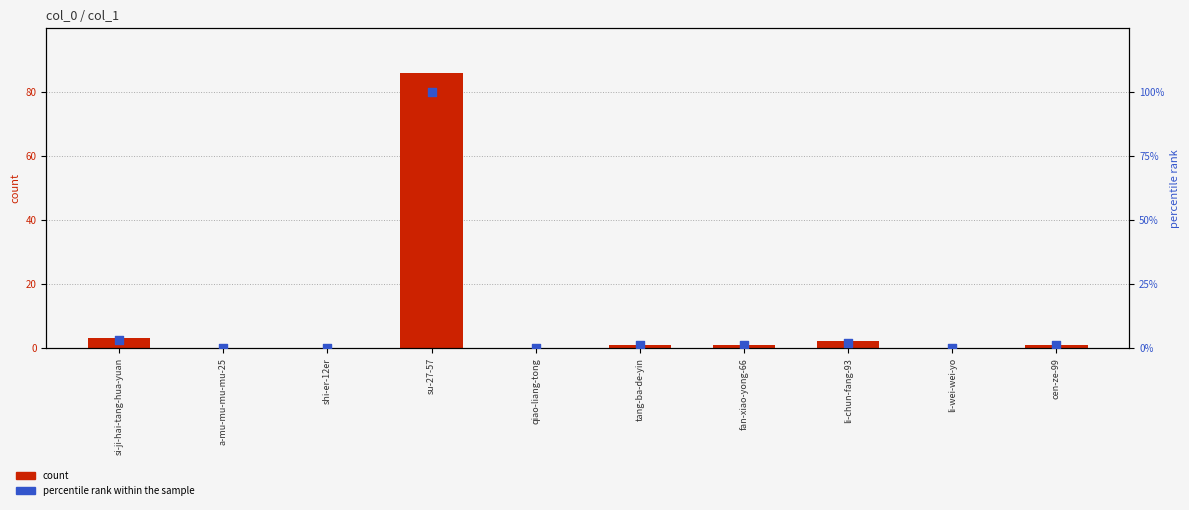

What are all the series names shown in the legend?

count, percentile rank within the sample